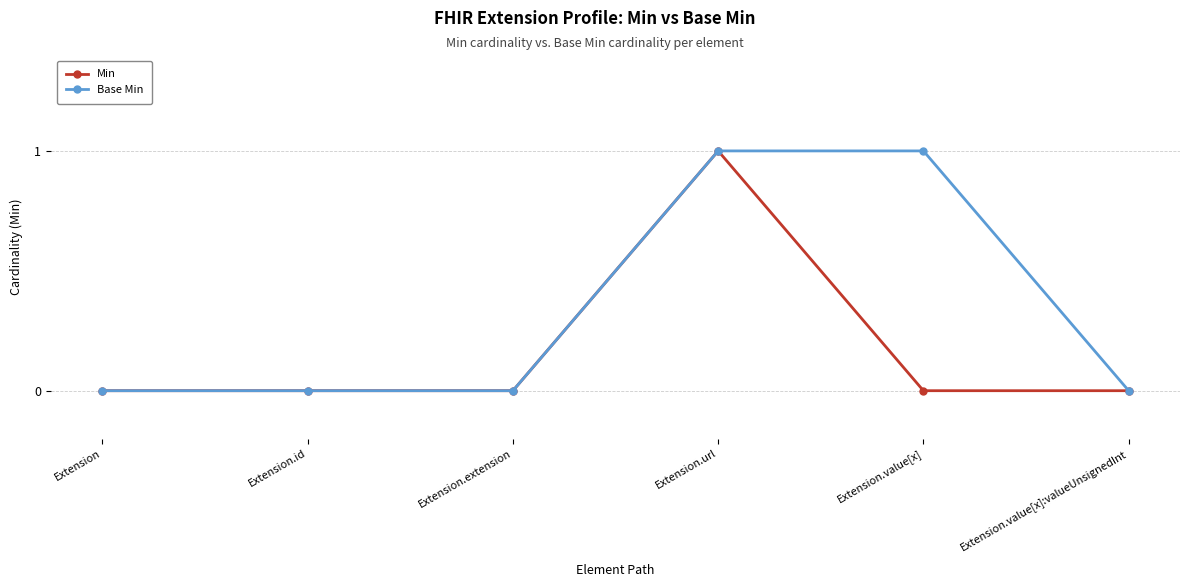

Which category has the highest value in the Min series?

Extension.url